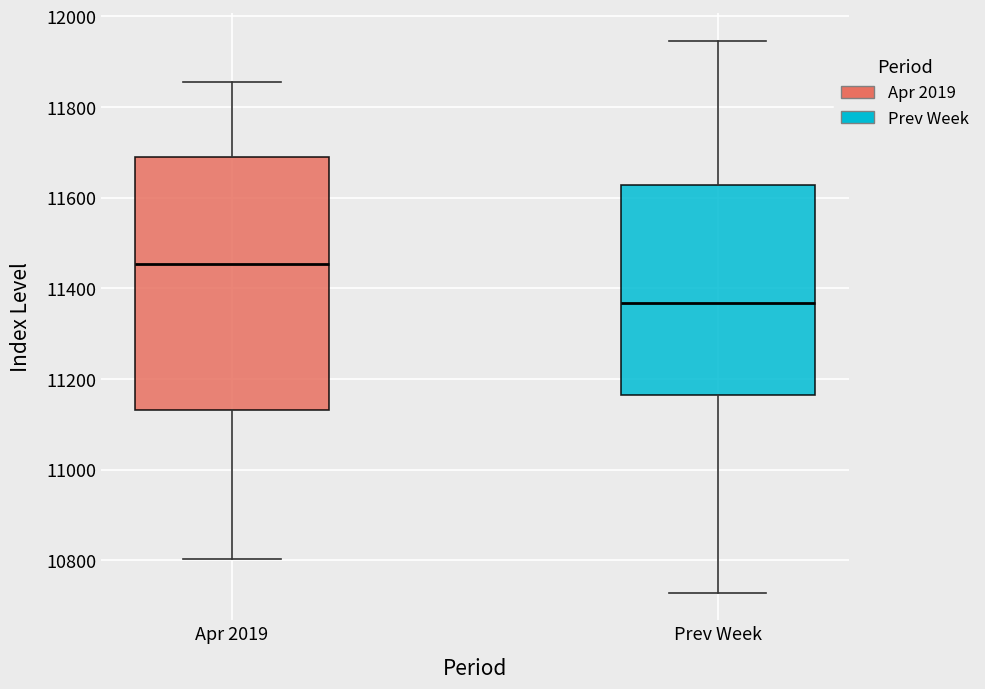

Reading left to right, read every box against the y-axis: the position of its median line, the range the box covers, and the ends of its whiskers. The values are not printed on the chart, so give them approximately, as read against the axis.

Apr 2019: median 11460, box 11140 to 11680, whiskers 10800 to 11860
Prev Week: median 11360, box 11160 to 11620, whiskers 10720 to 11940